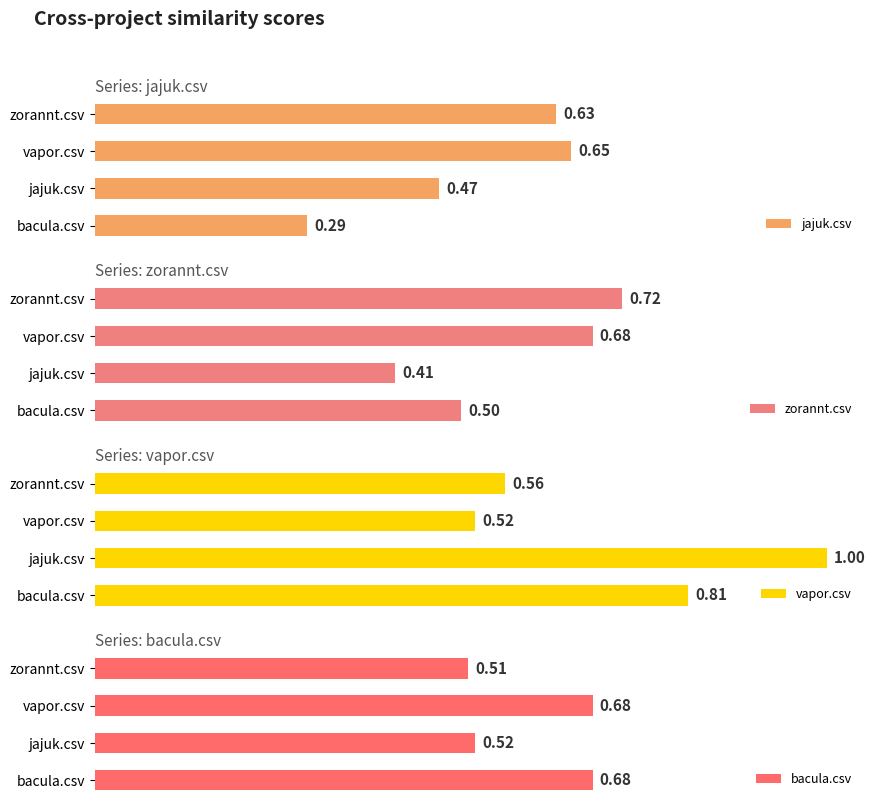

The jajuk.csv series shows 0.2 at 3. True or false?

False